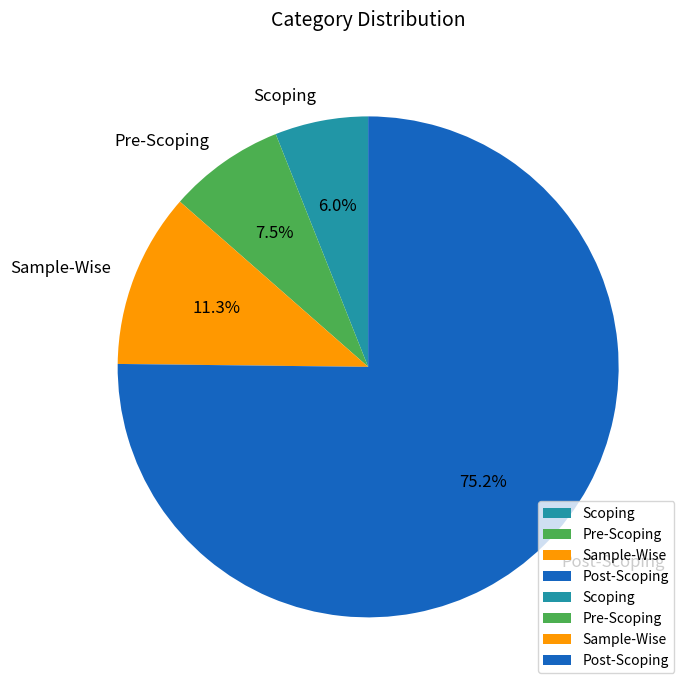

Combined, do Scoping and Sample-Wise account for over 50%?

No